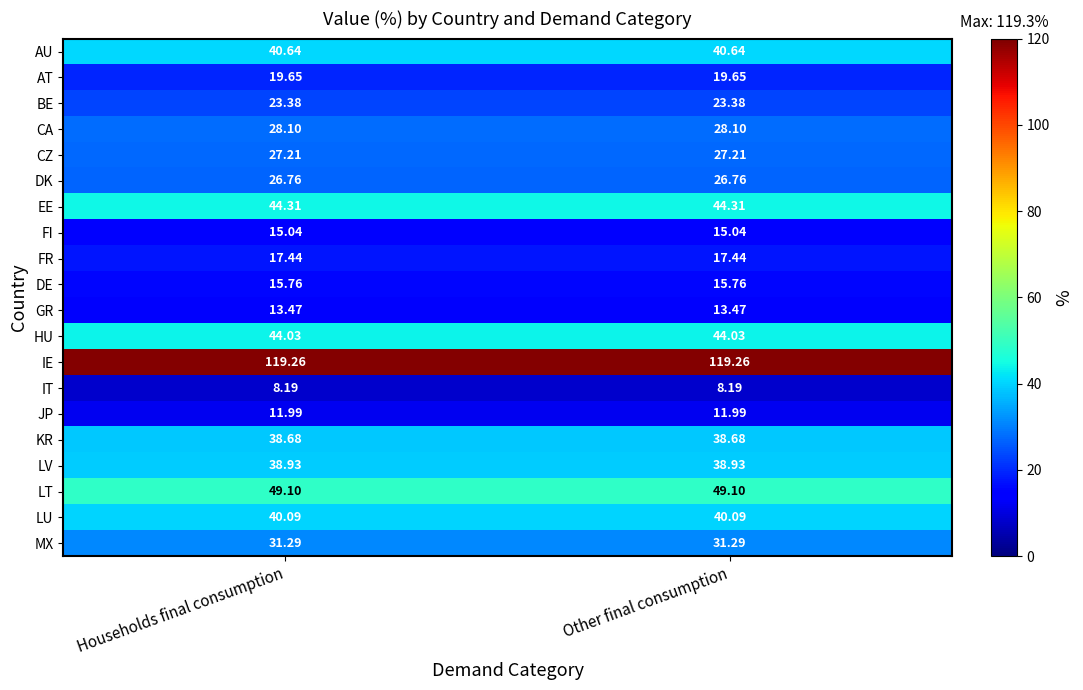

List the series in order of their peak value, lowest first.

IT, JP, GR, FI, DE, FR, AT, BE, DK, CZ, CA, MX, KR, LV, LU, AU, HU, EE, LT, IE